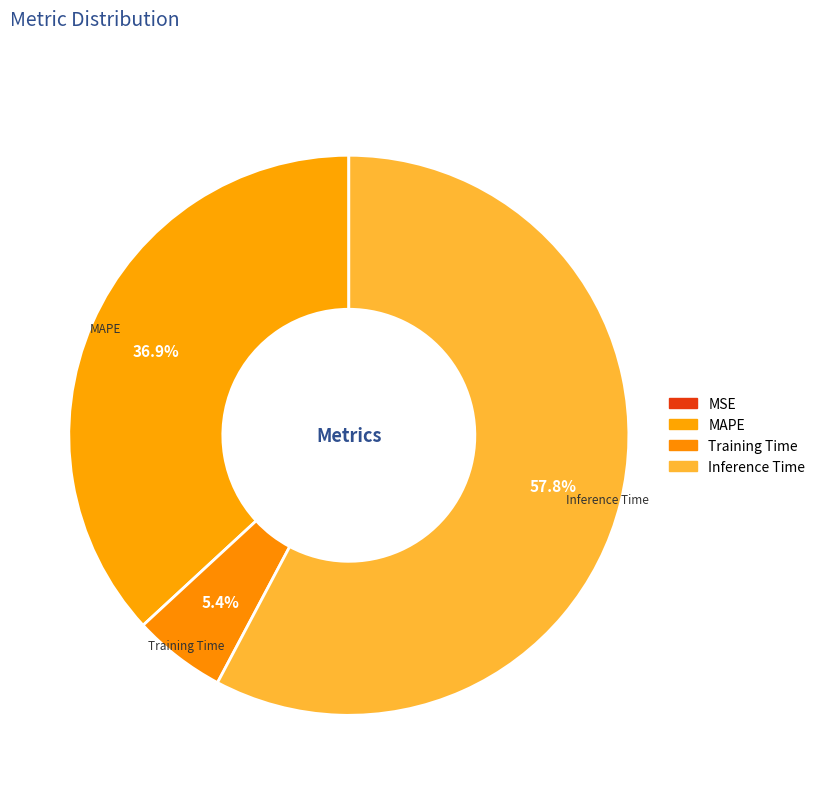

Combined, do MAPE and Training Time account for over 50%?

No